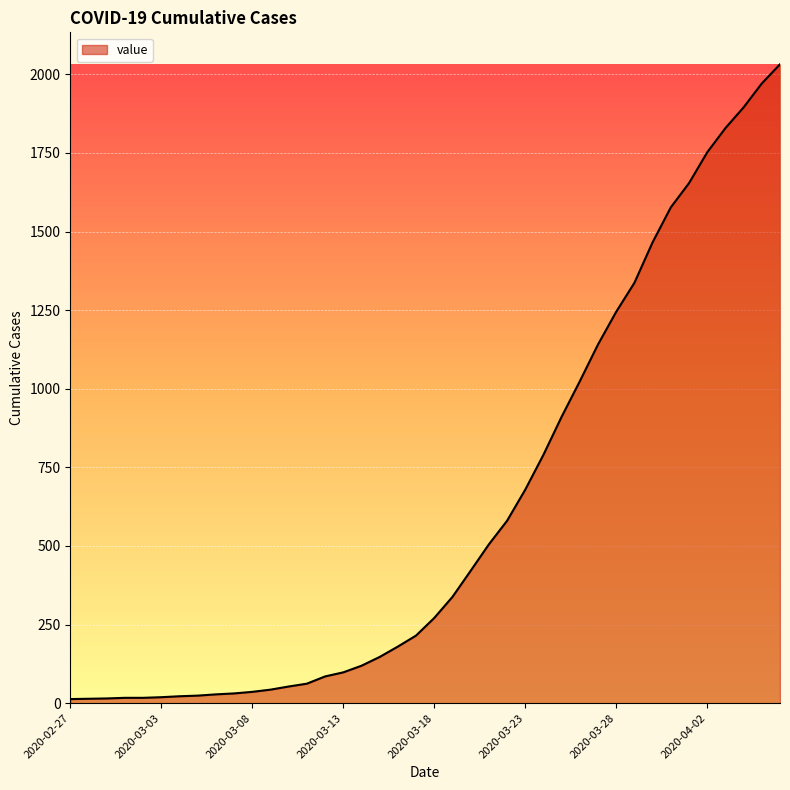

What is the minimum value shown in the chart?

13